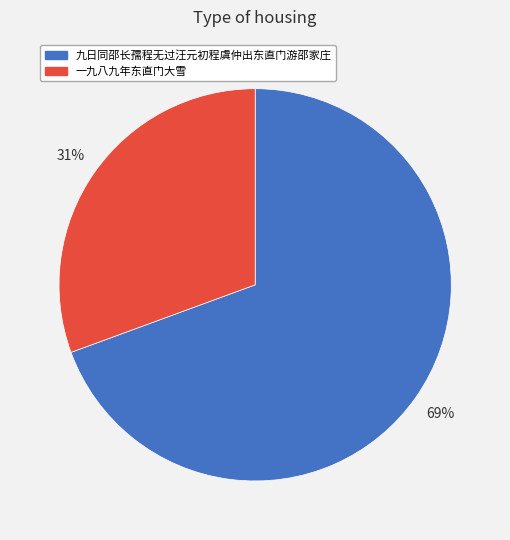

Rank the categories by value from lowest to highest.

一九八九年东直门大雪, 九日同邵长孺程无过汪元初程虞仲出东直门游邵家庄